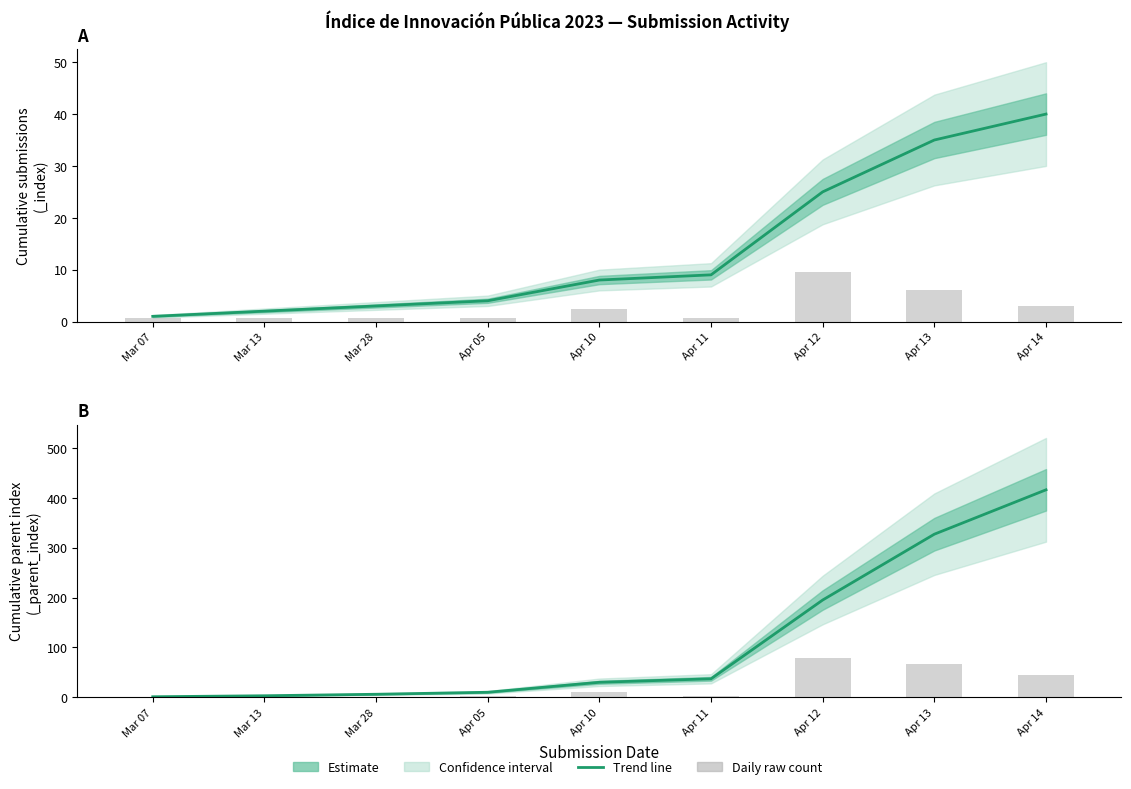

Which series has the largest total across all categories?

Daily parent_index (raw)